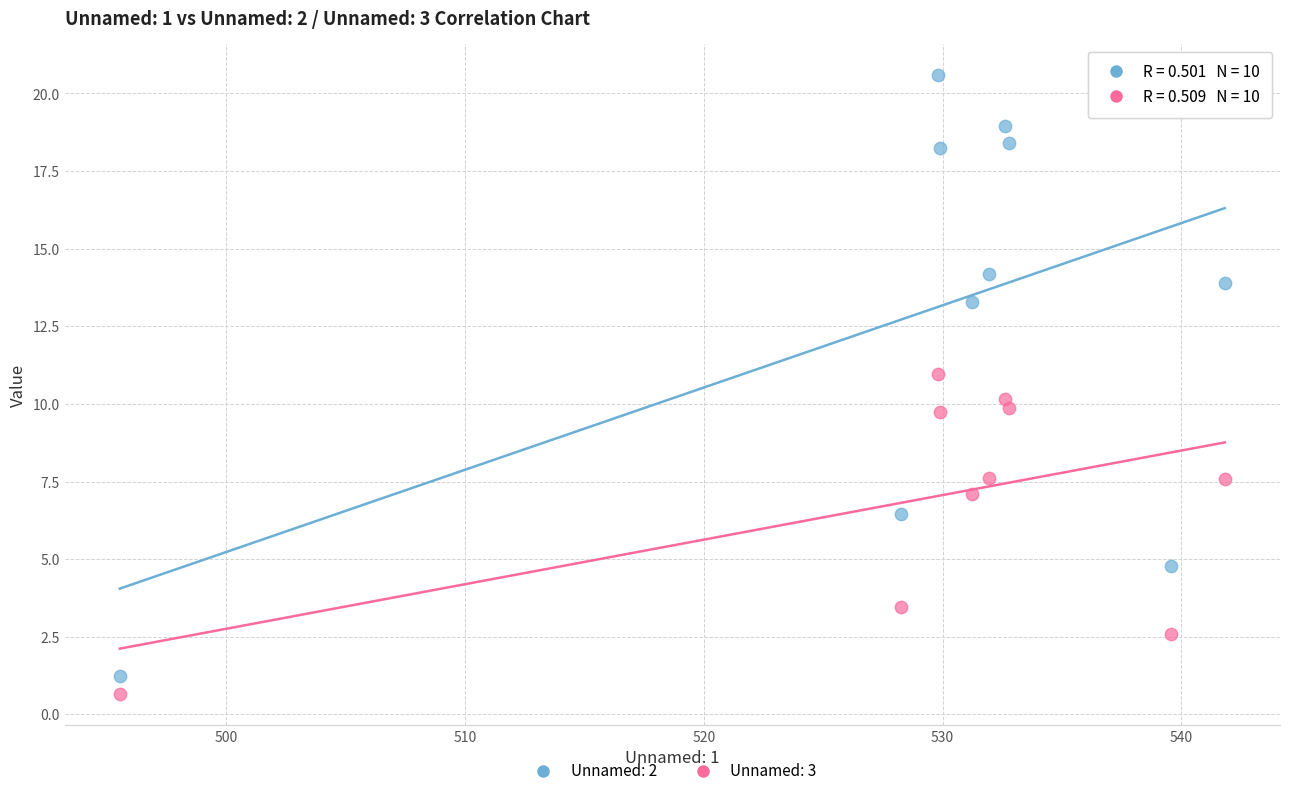

Which series reaches the maximum Y coordinate?

Unnamed: 2